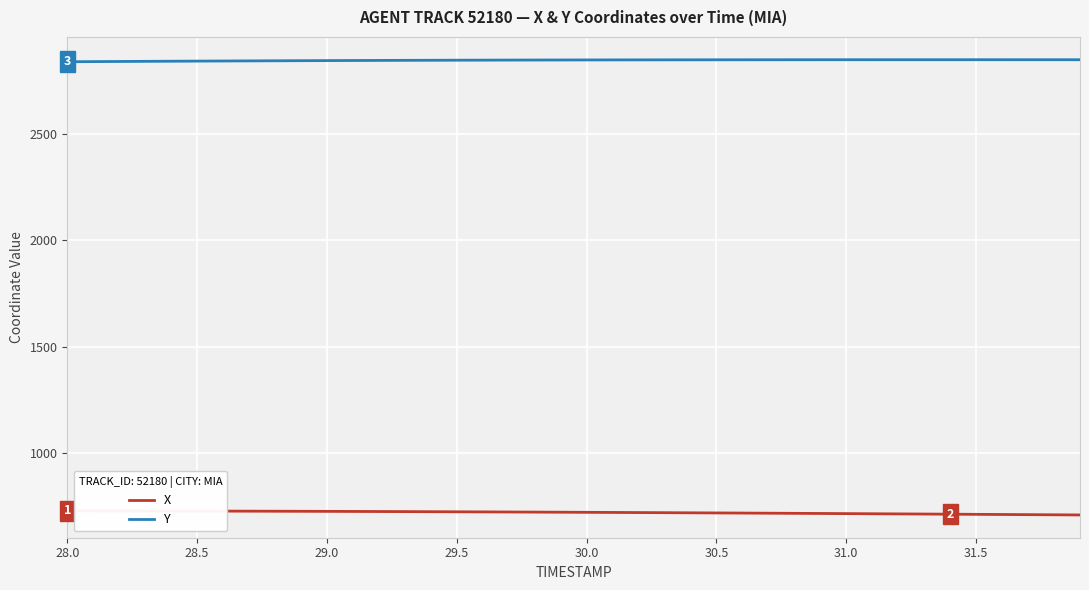

Rank the series by their average value, from lowest to highest.

X, Y